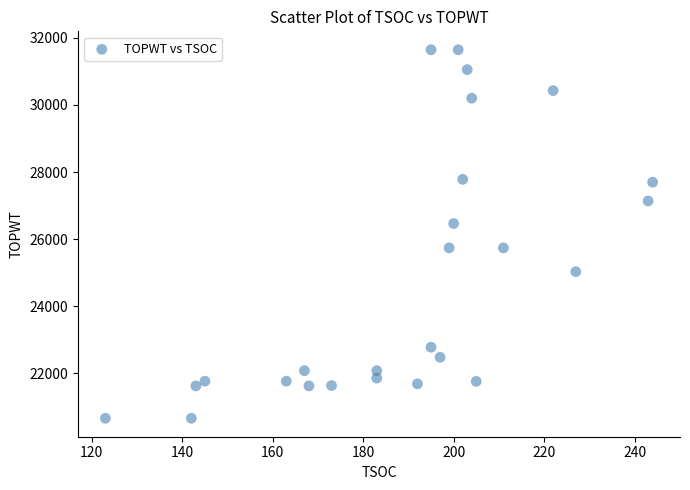

What is the range of Y values (max minus min)?

10982